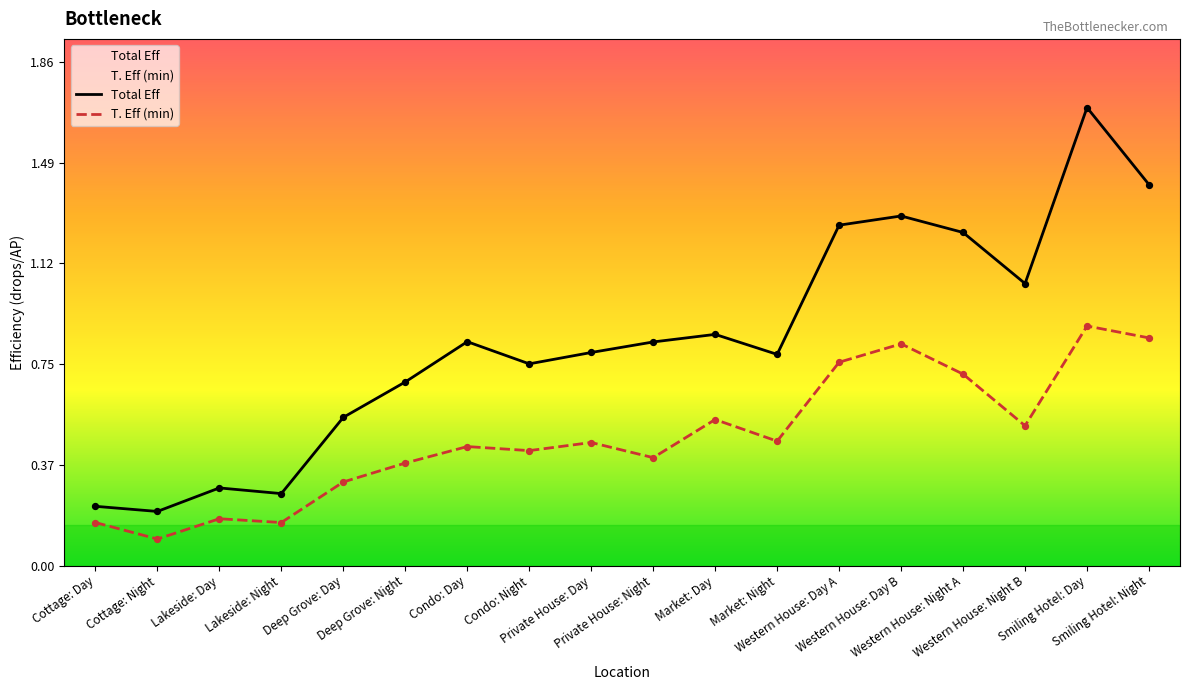

Which series has the largest total across all categories?

Total Eff